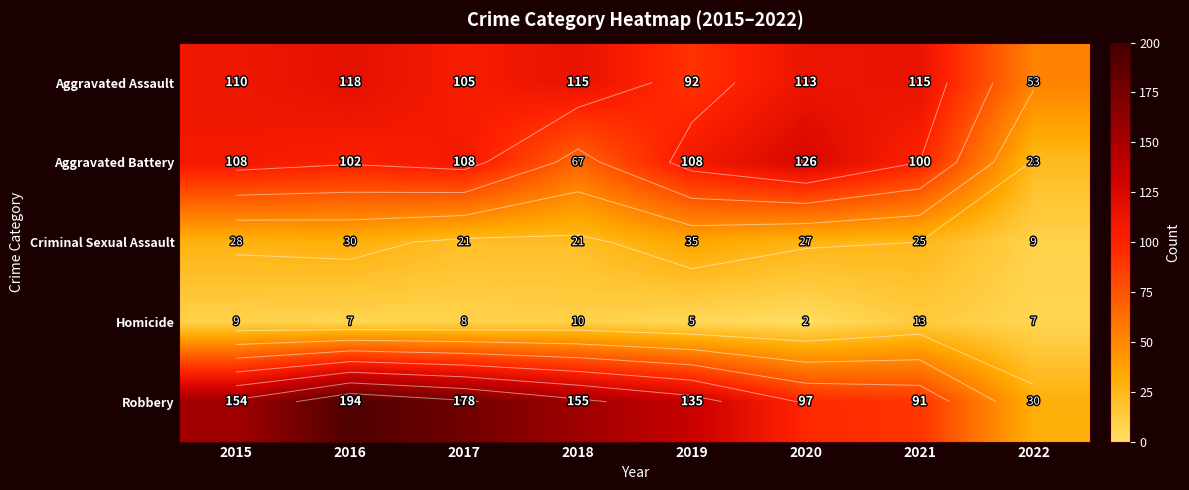

Is it true that Aggravated Battery equals 108 at 2015?

True